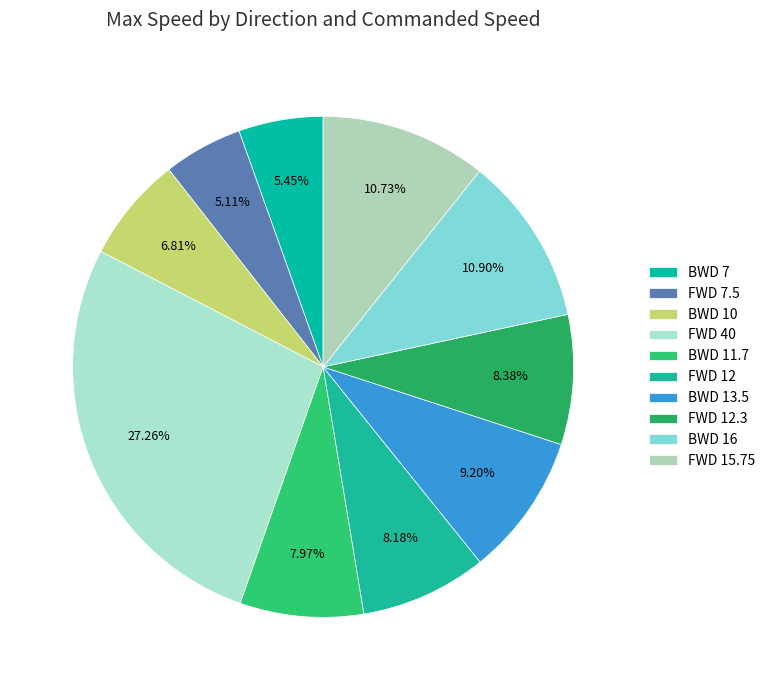

How many slices are in this pie chart?

10